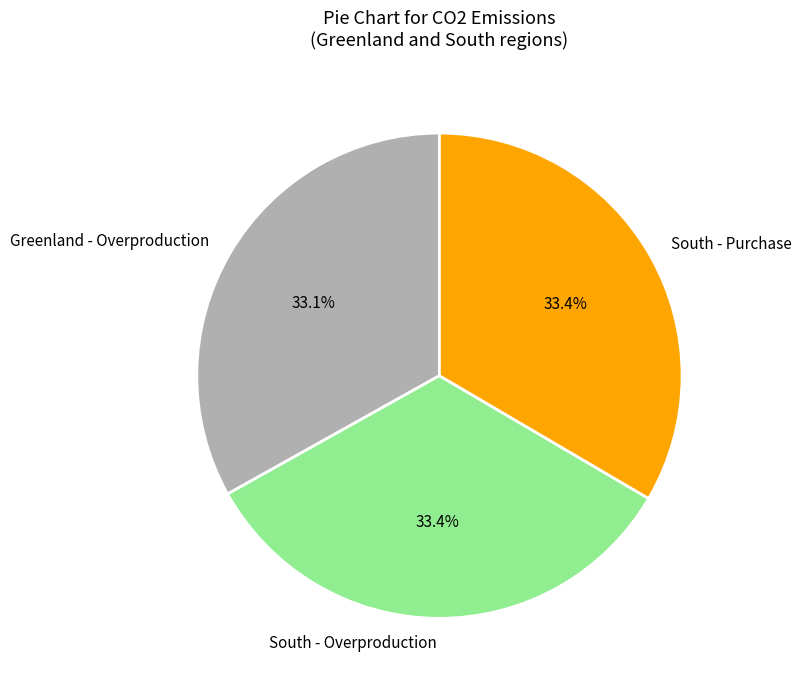

How many segments does this pie chart have?

3